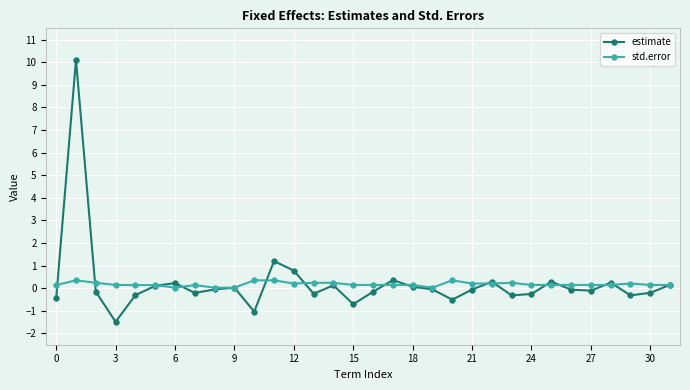

What is the value of the estimate point at the 16th from the left?

-0.7